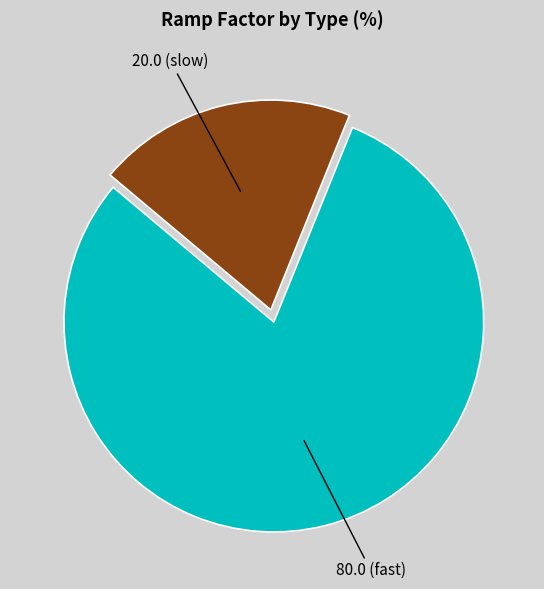

Is there any slice that represents more than half of the pie?

Yes